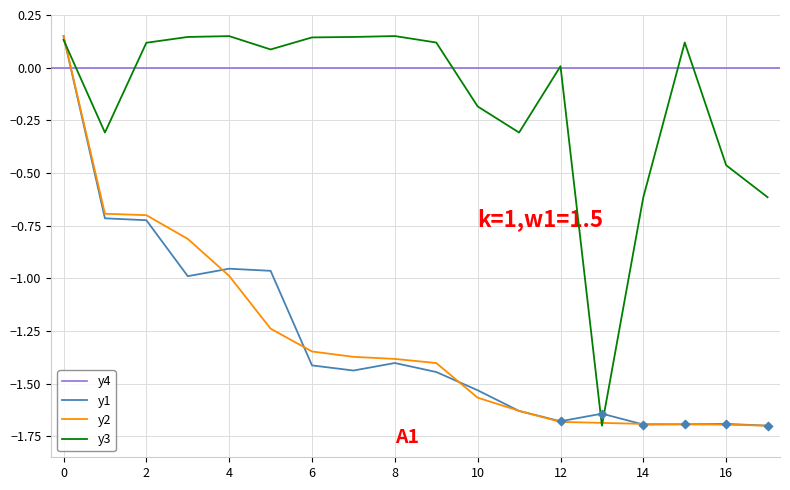

Is the value of y3 at 2 greater than the value of y2 at 12?

Yes